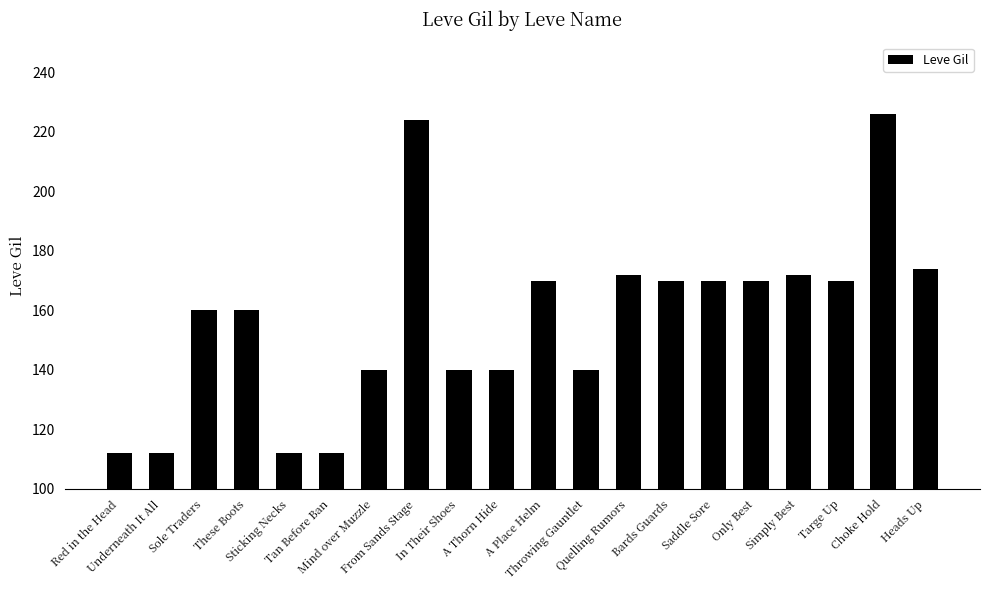

What is the average value?

157